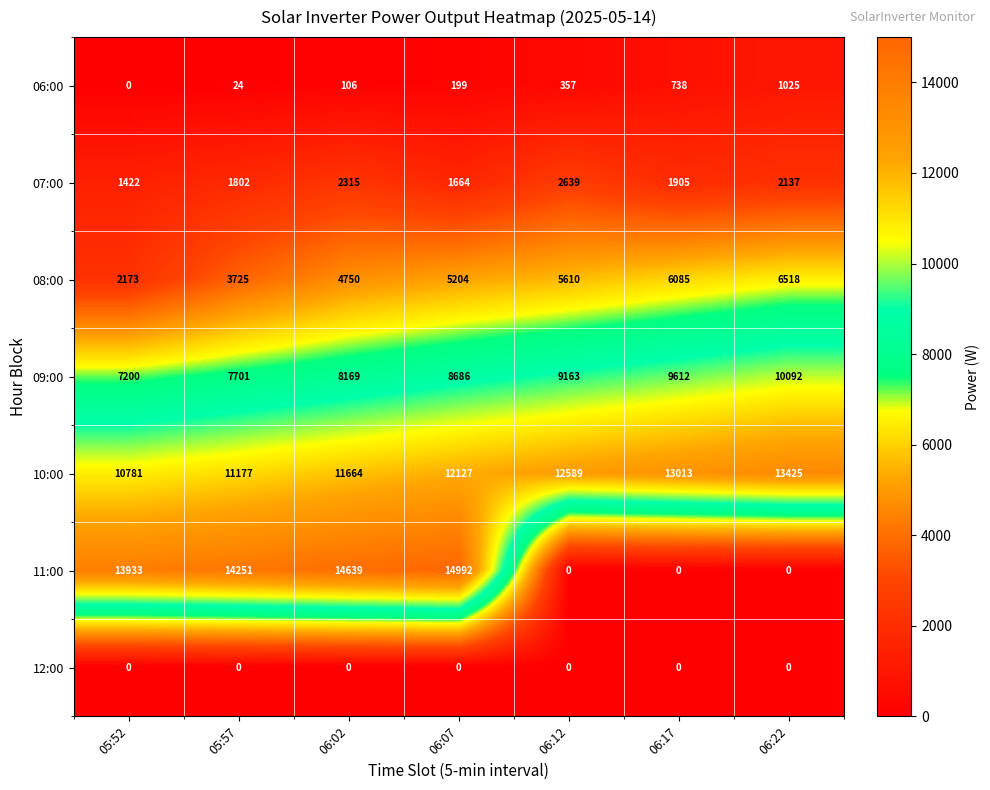

What is the sum of all 07:00 values?

13884